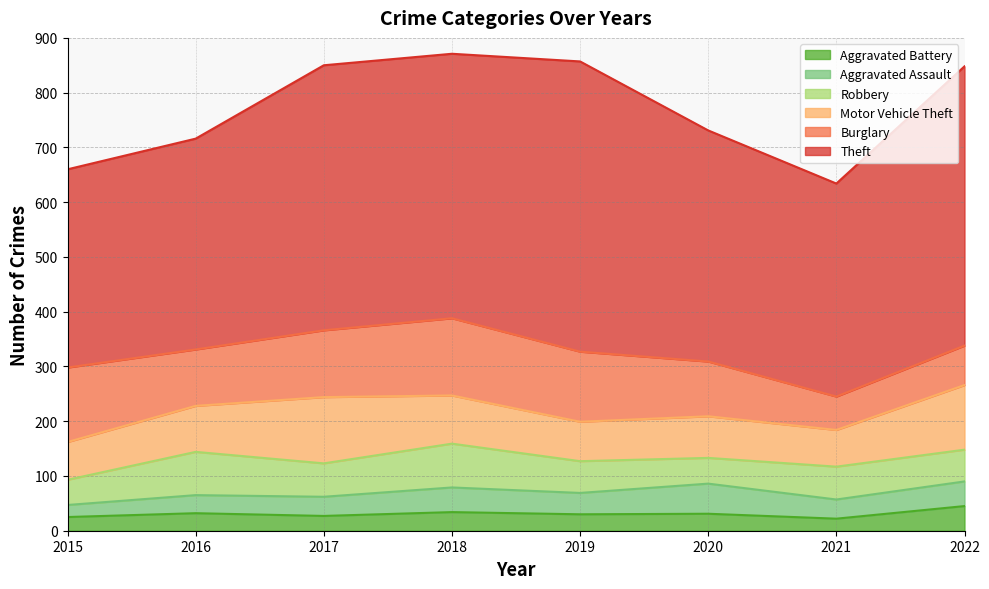

Reading left to right, extract all data points from this chart.

Theft: 362	385	484	483	530	422	389	510
Burglary: 136	103	122	141	128	100	61	72
Motor Vehicle Theft: 69	84	121	88	72	76	67	118
Robbery: 46	79	61	80	58	47	60	58
Aggravated Assault: 22	33	35	45	39	55	35	45
Aggravated Battery: 25	32	27	34	30	31	22	45